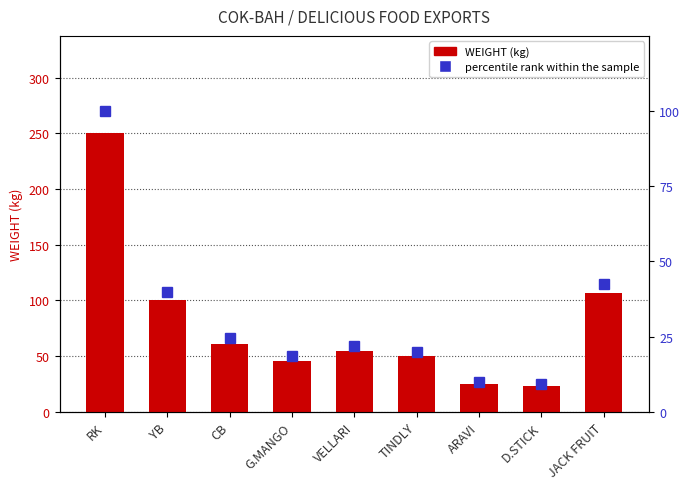

At which category is the sum across all series the highest?

RK